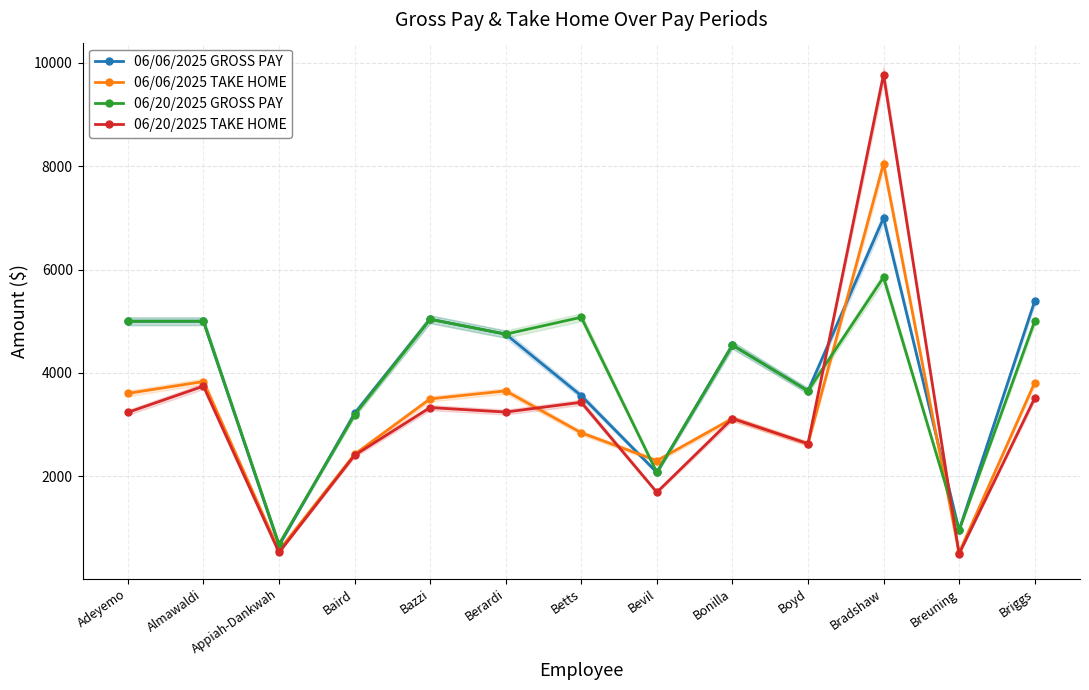

What is the total value across all series at Bevil?

8149.8